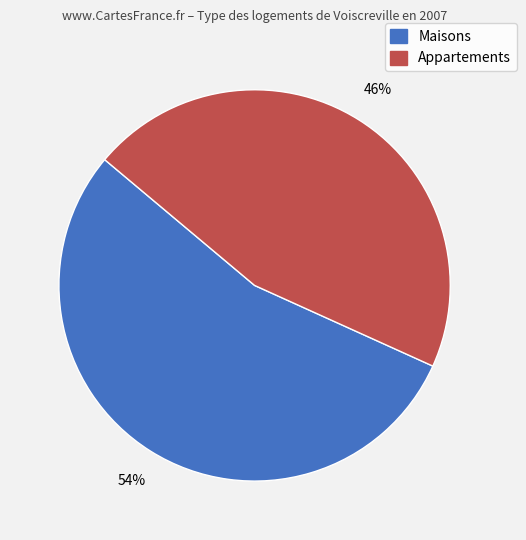

The Appartements slice represents 36% of the pie. True or false?

False